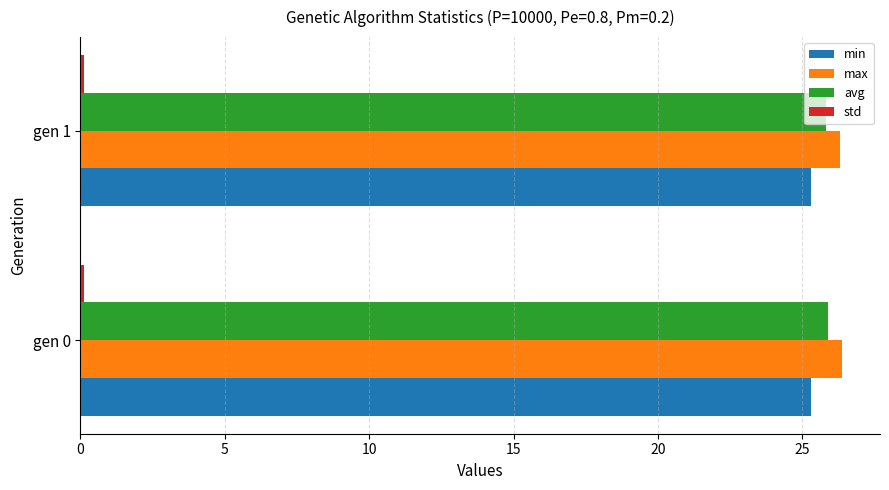

How many data points does each series have?

2